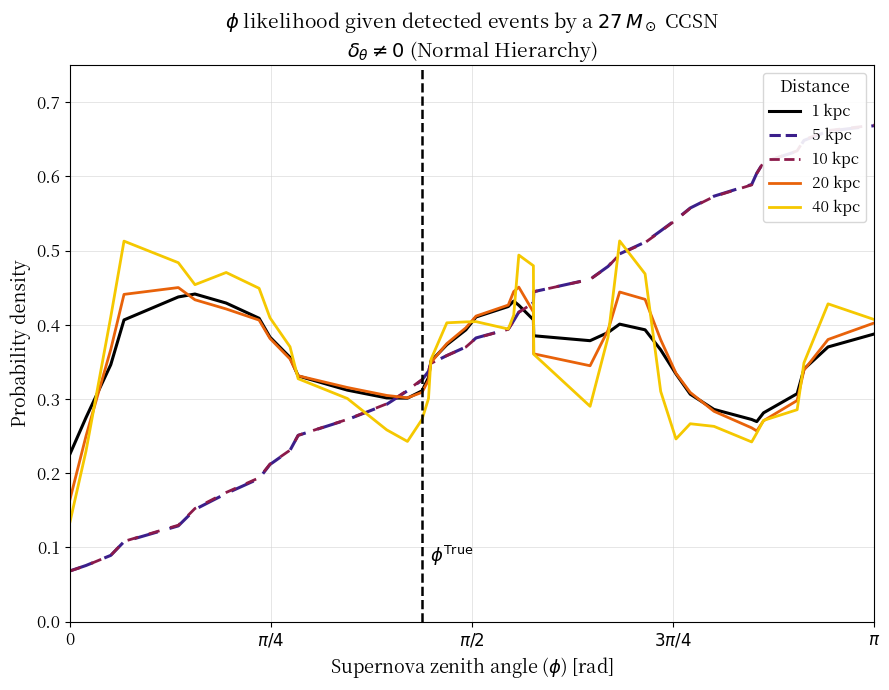

How many lines are shown in the chart?

5